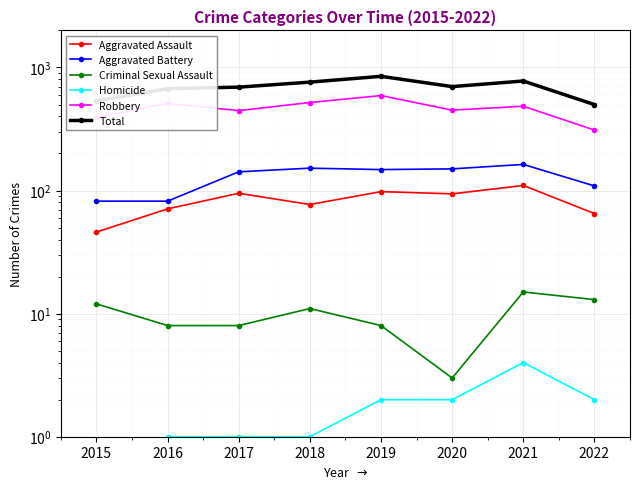

What is the greatest value displayed?

847